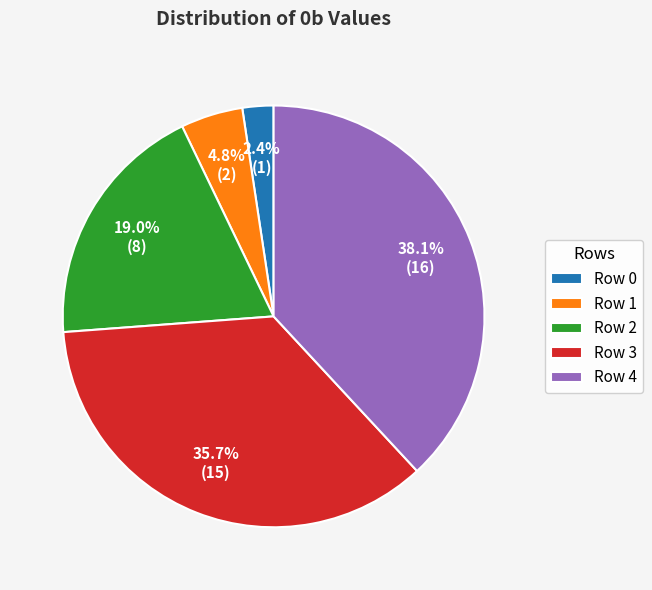

How many segments does this pie chart have?

5